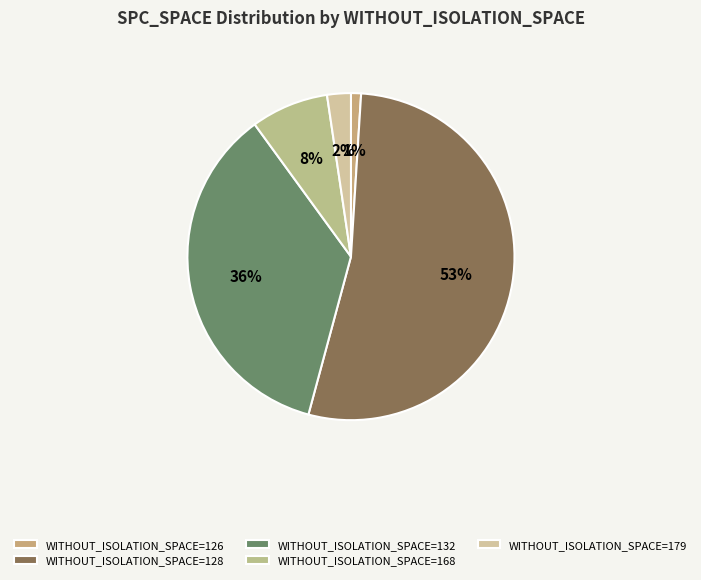

To the nearest percent, what is the average slice percentage?

20%